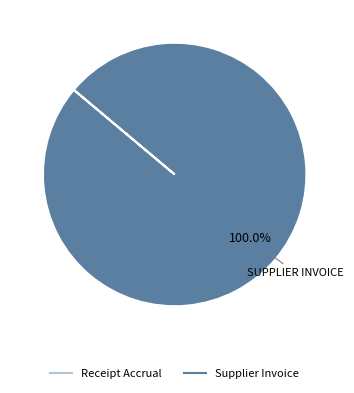

Is there a majority slice in this chart?

Yes